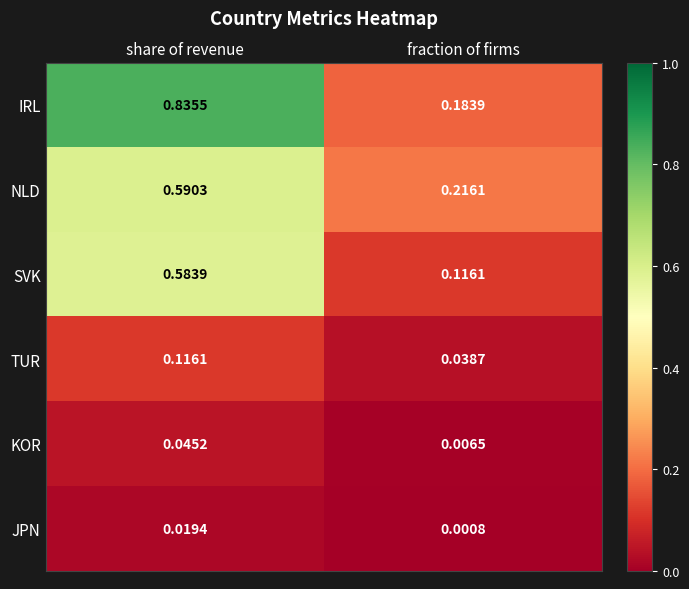

Which series changed the most between share of revenue and fraction of firms?

IRL